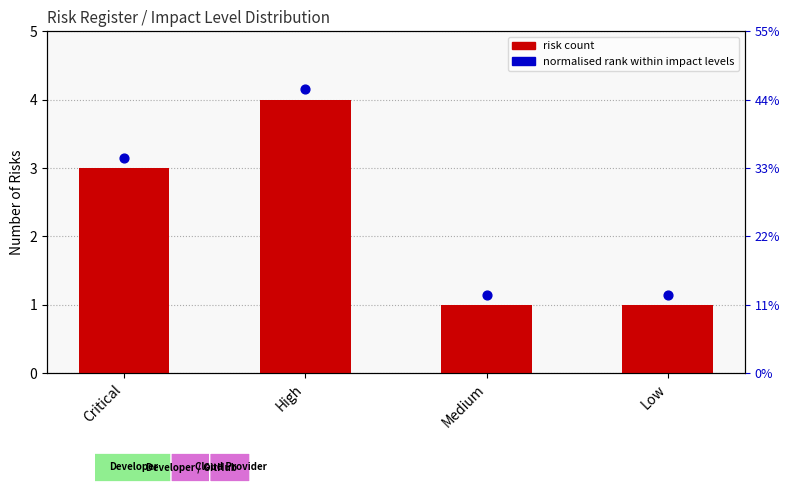

What is the ratio of the value at Low to the value at Medium?

1.0